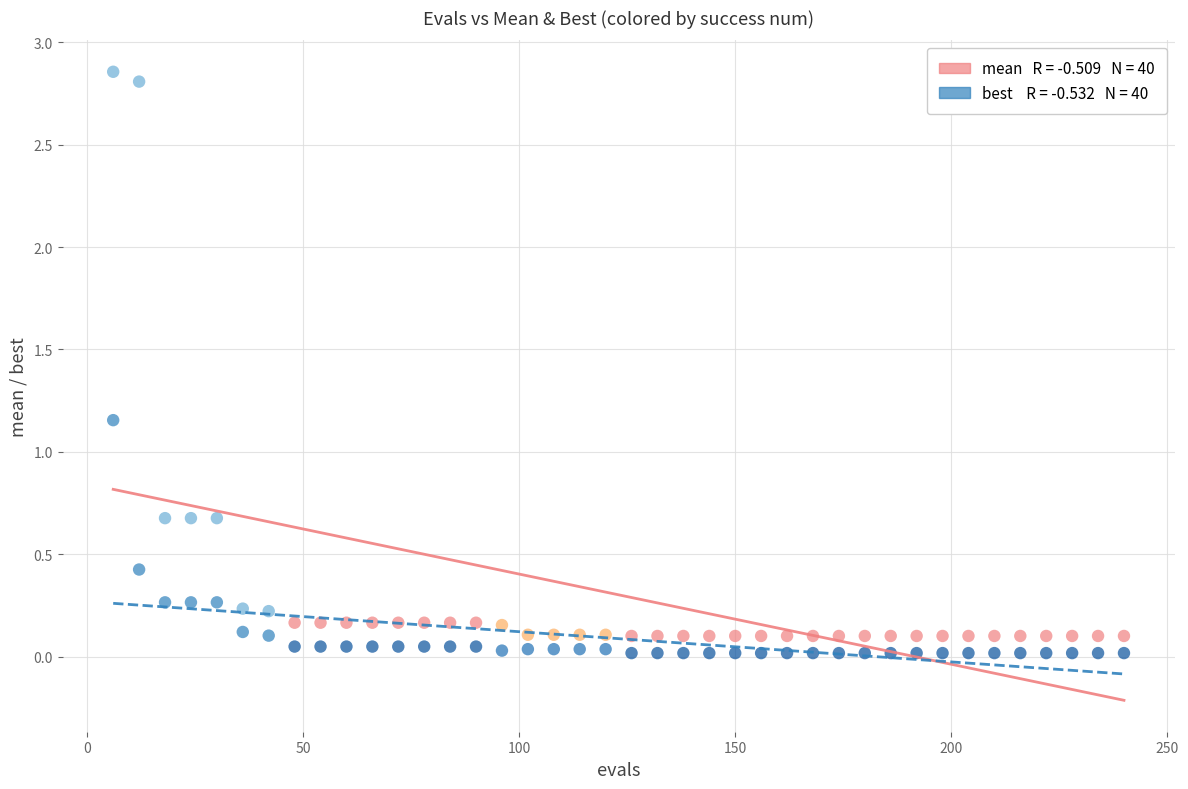

Across all data points, what is the range of Y values (max minus min)?

2.8